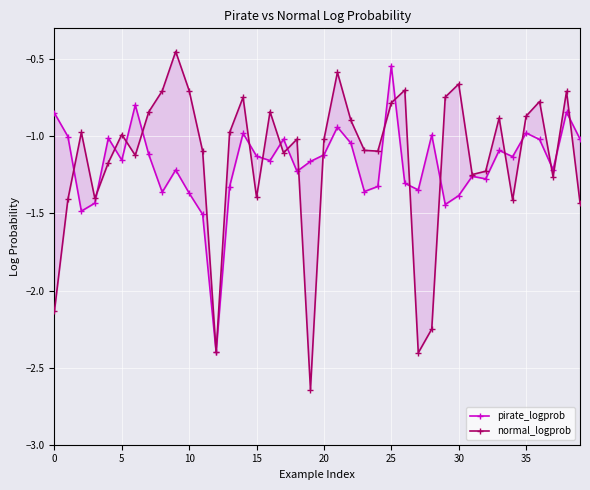

Count the number of categories in the chart.

40